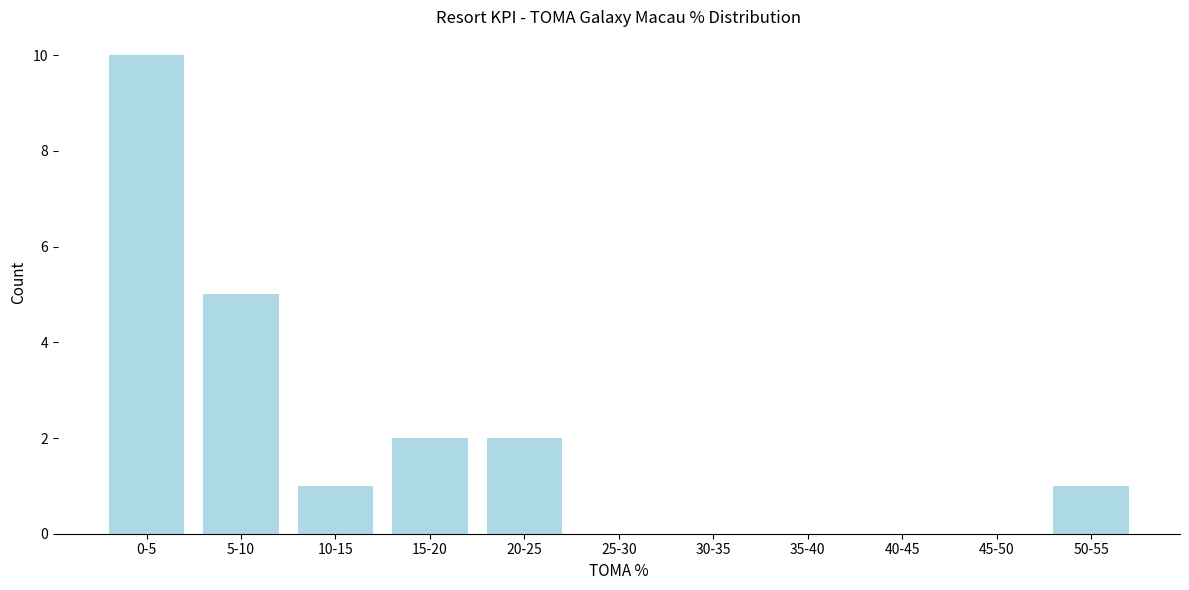

Reading left to right, transcribe all the data shown in this chart.

0-5=10	5-10=5	10-15=1	15-20=2	20-25=2	25-30=0	30-35=0	35-40=0	40-45=0	45-50=0	50-55=1